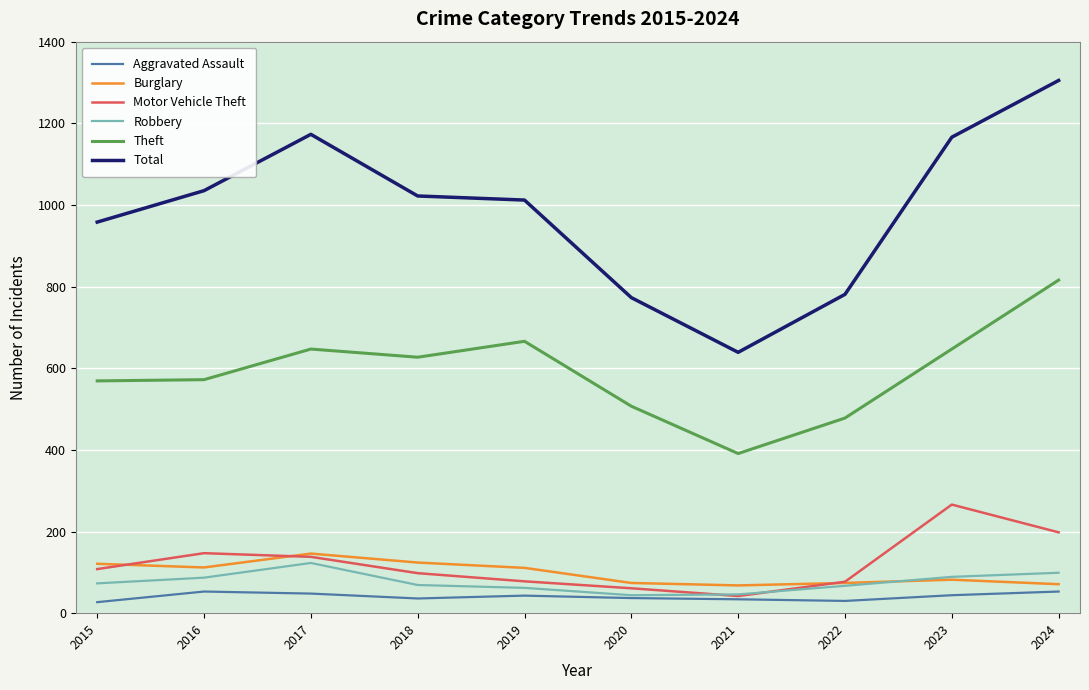

True or false: Burglary and Total intersect in this chart.

False